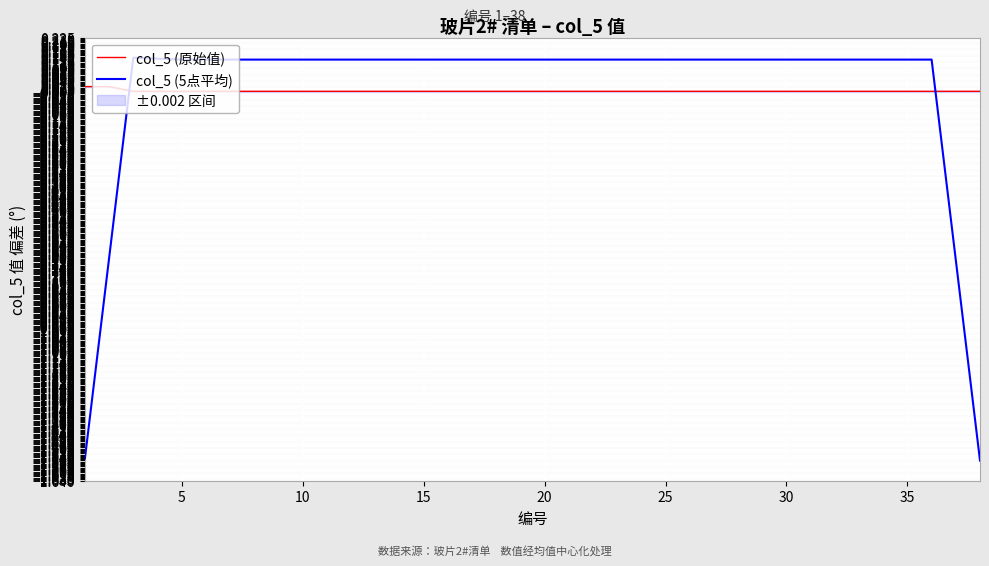

True or false: col_5 (5点平均) and col_5 (原始值) intersect in this chart.

True